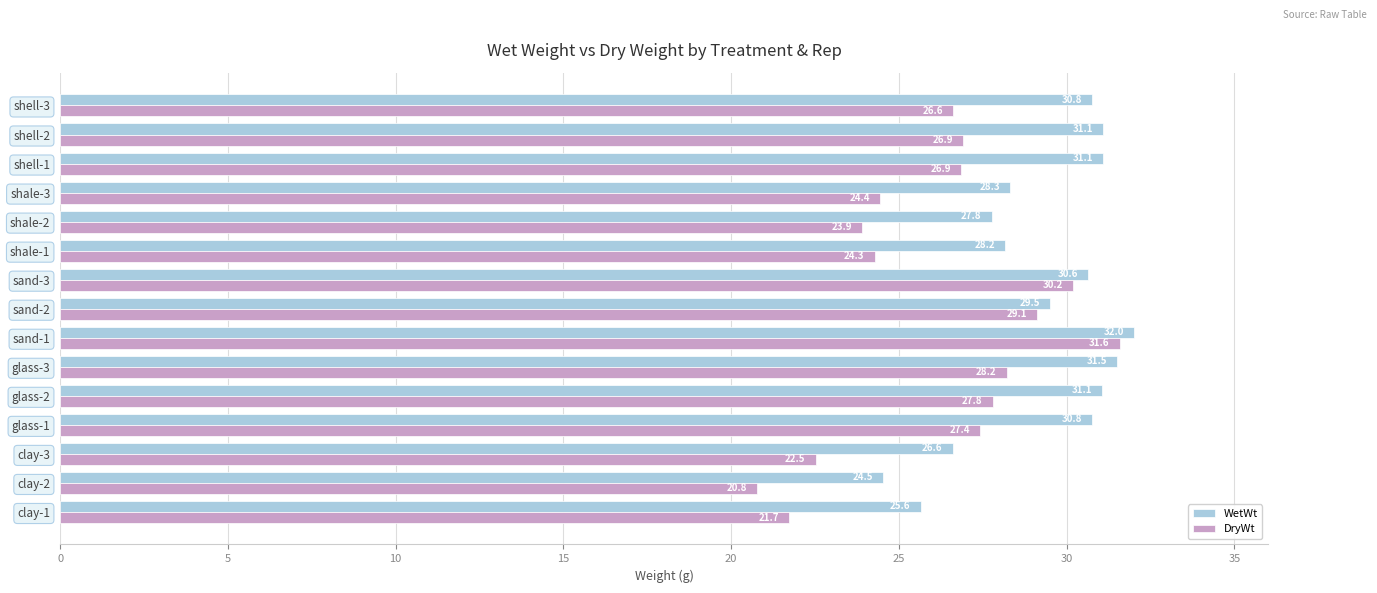

How many distinct data groups are displayed?

2